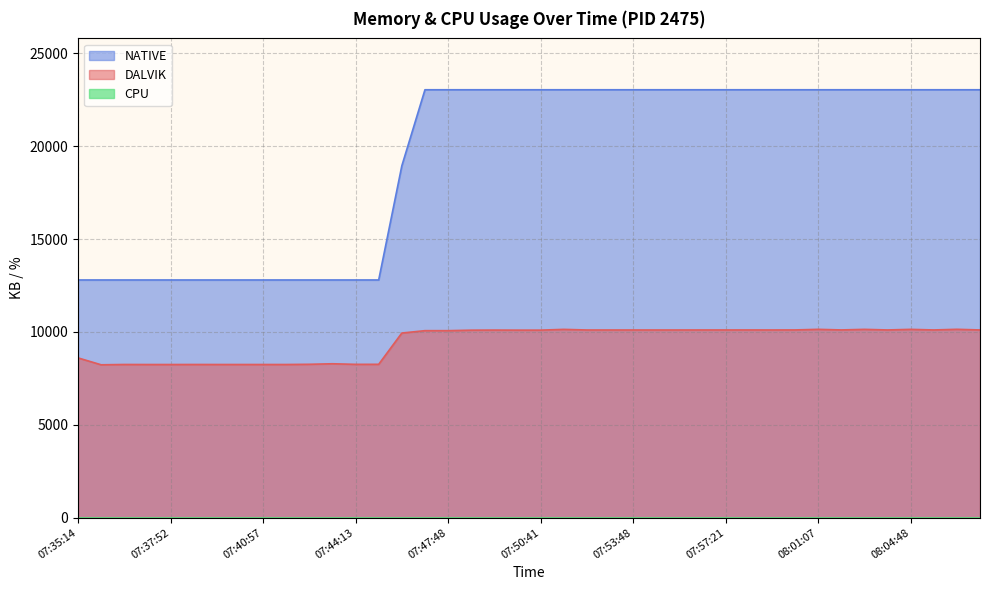

Read the NATIVE value at 07:53:03, to the nearest 100.

23000